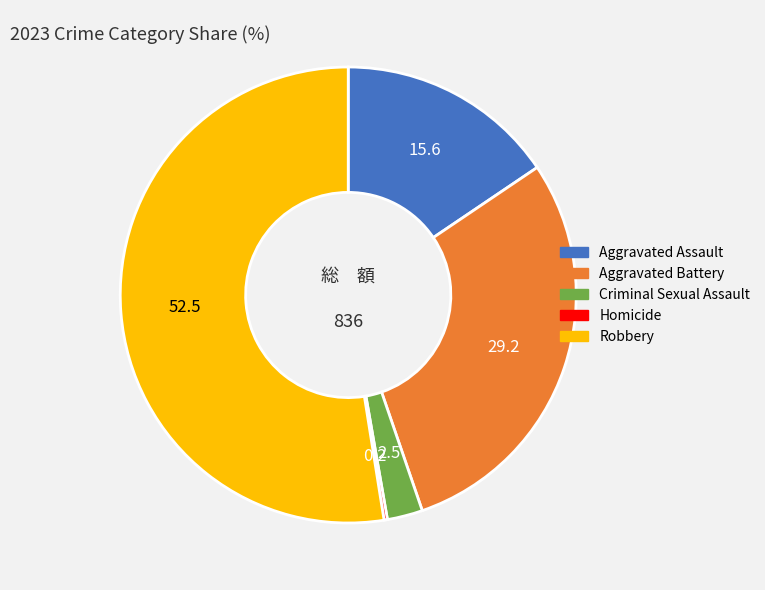

Which category has the biggest portion of the pie?

Robbery